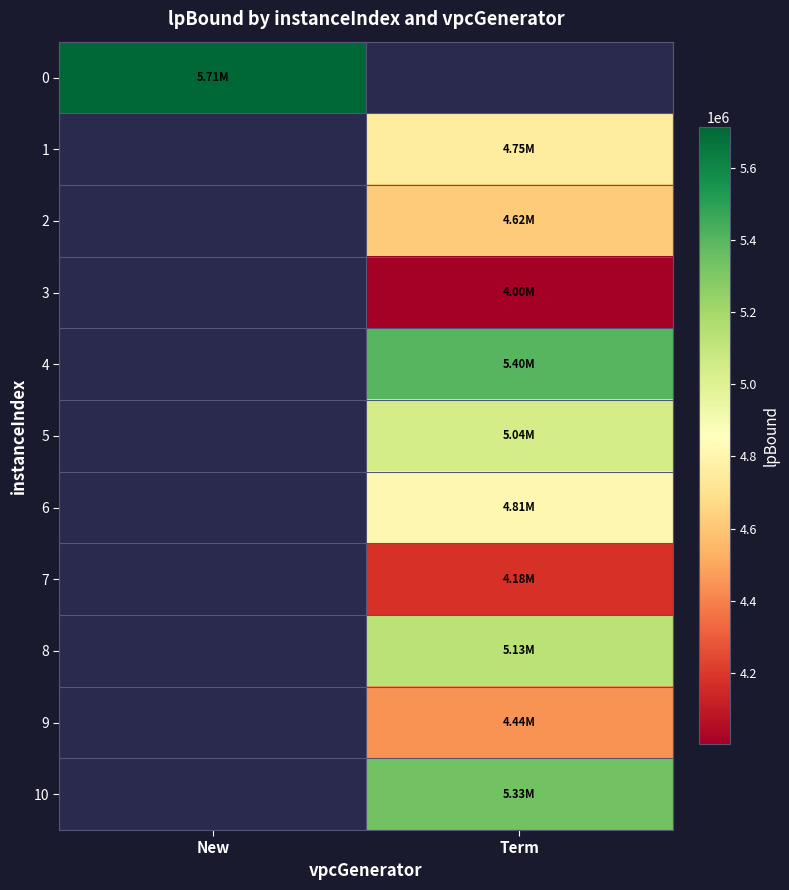

What is the maximum value shown in the chart?

5711621.0